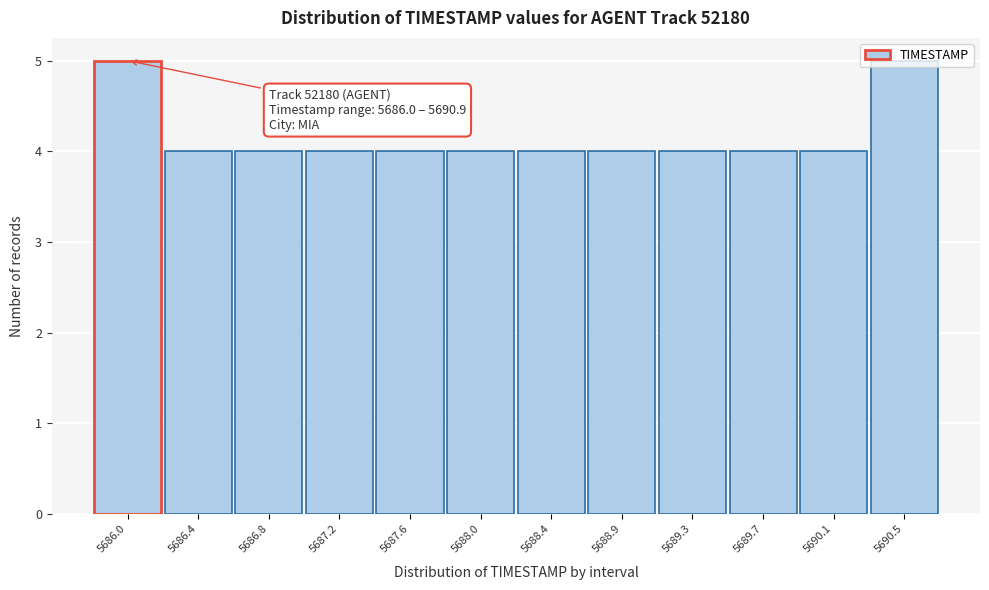

What is the change in value from 5689.7 to 5690.5?

+1